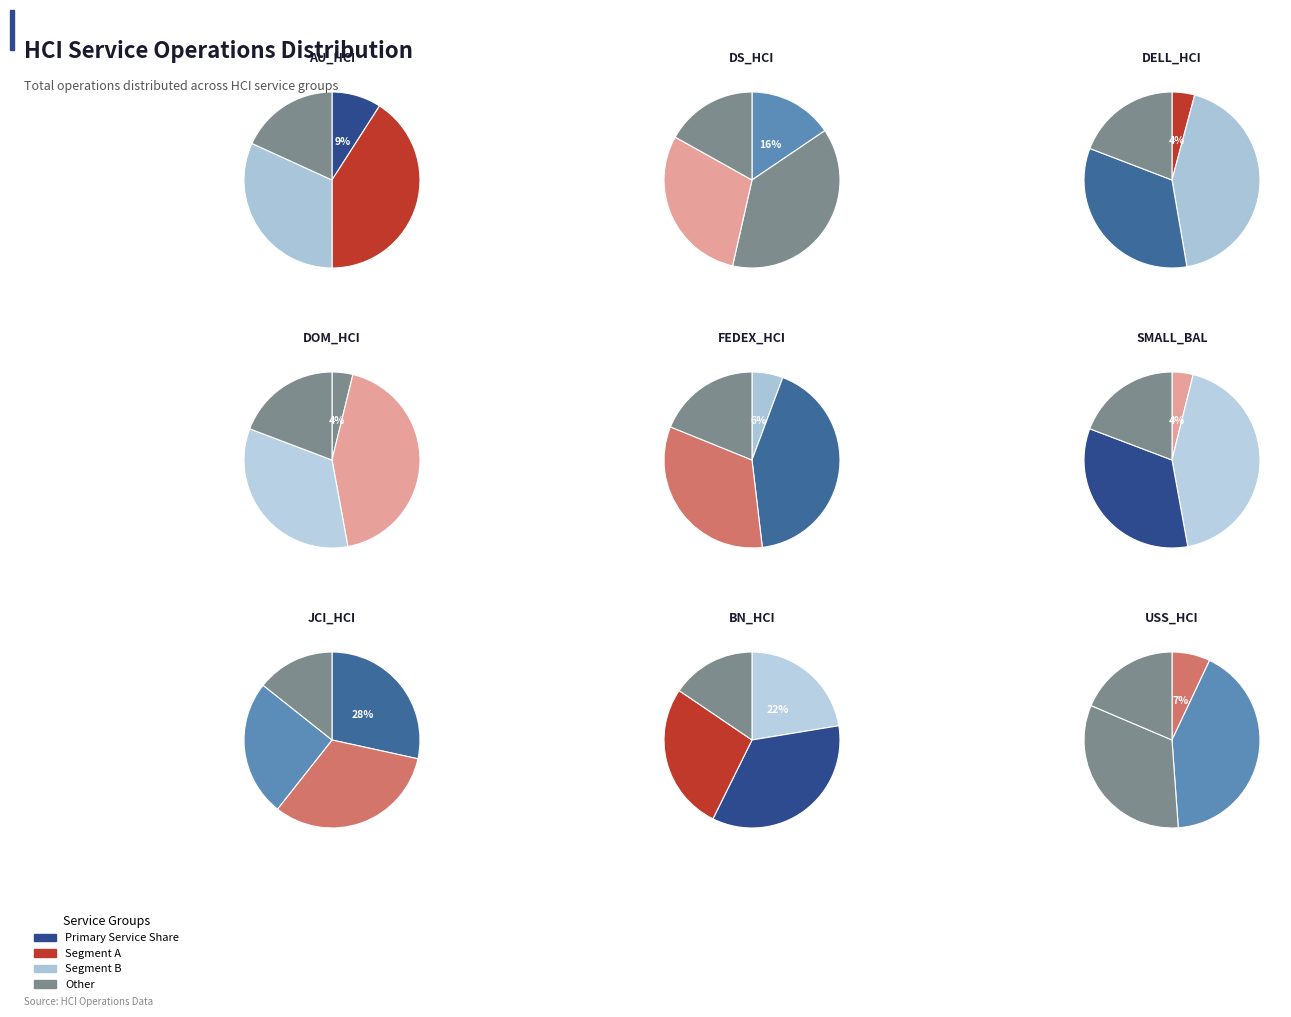

What is the ratio of the value at BN_HCI to the value at DELL_HCI?

5.4